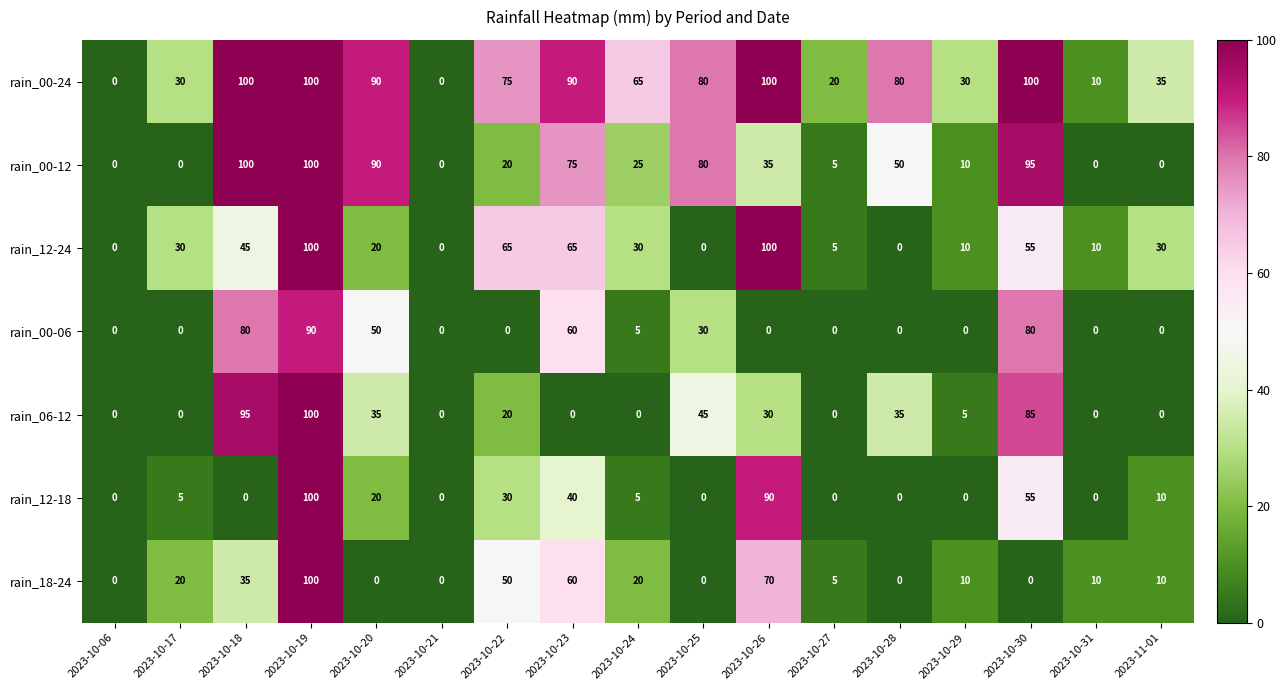

What is the average value of the rain_12-18 series?

21